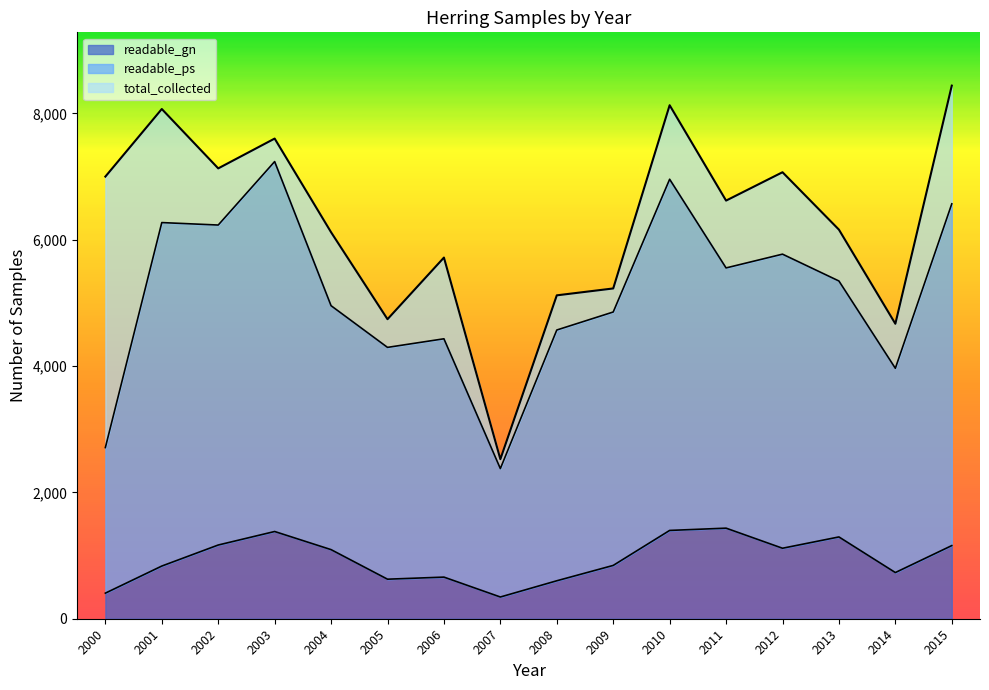

Rank the series by their maximum value, from highest to lowest.

total_collected, readable_ps, readable_gn